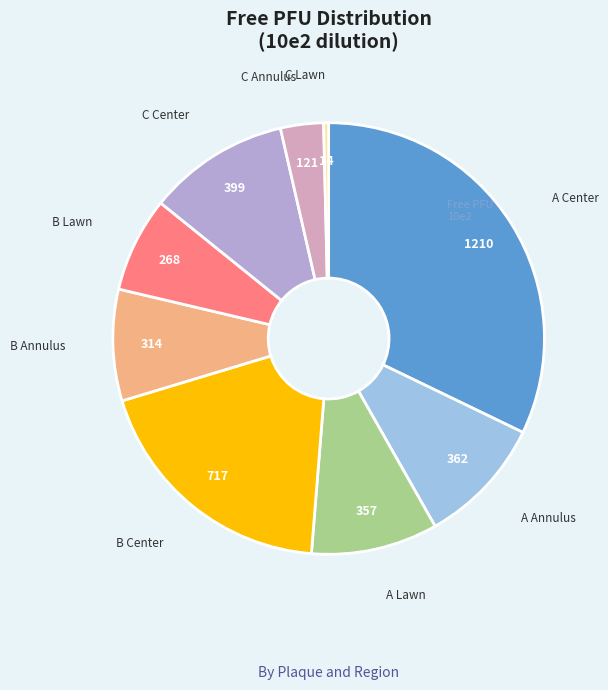

Count the number of slices in the pie.

9